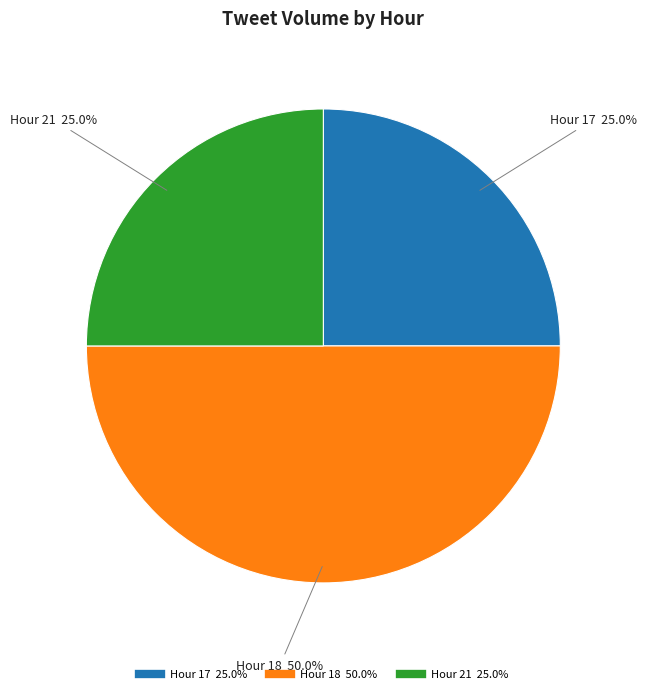

How many segments does this pie chart have?

3